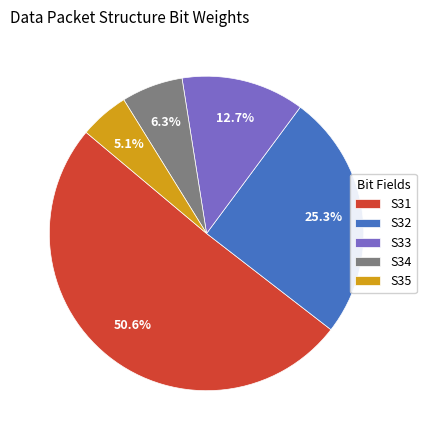

The S31 slice represents 51% of the pie. True or false?

True